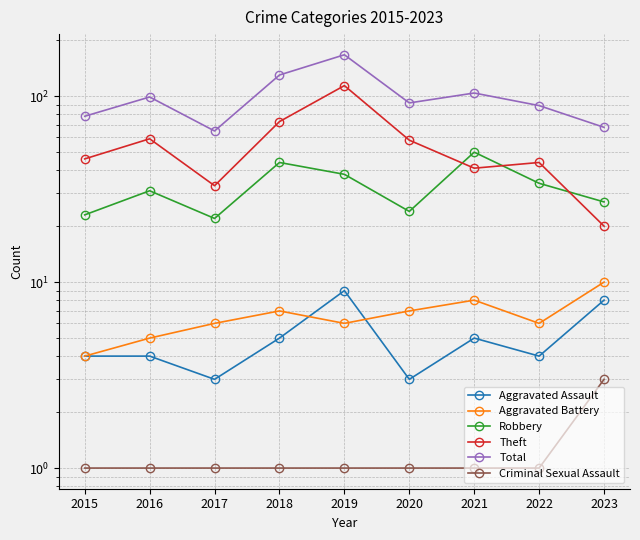

At which label is Total closest to 116?

2021